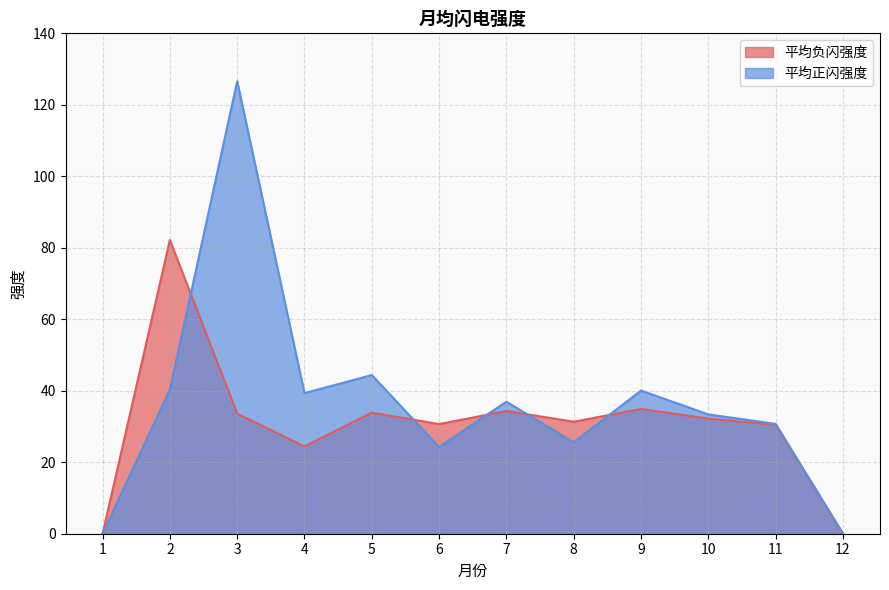

List the series in order of their overall mean, highest first.

平均正闪强度, 平均负闪强度